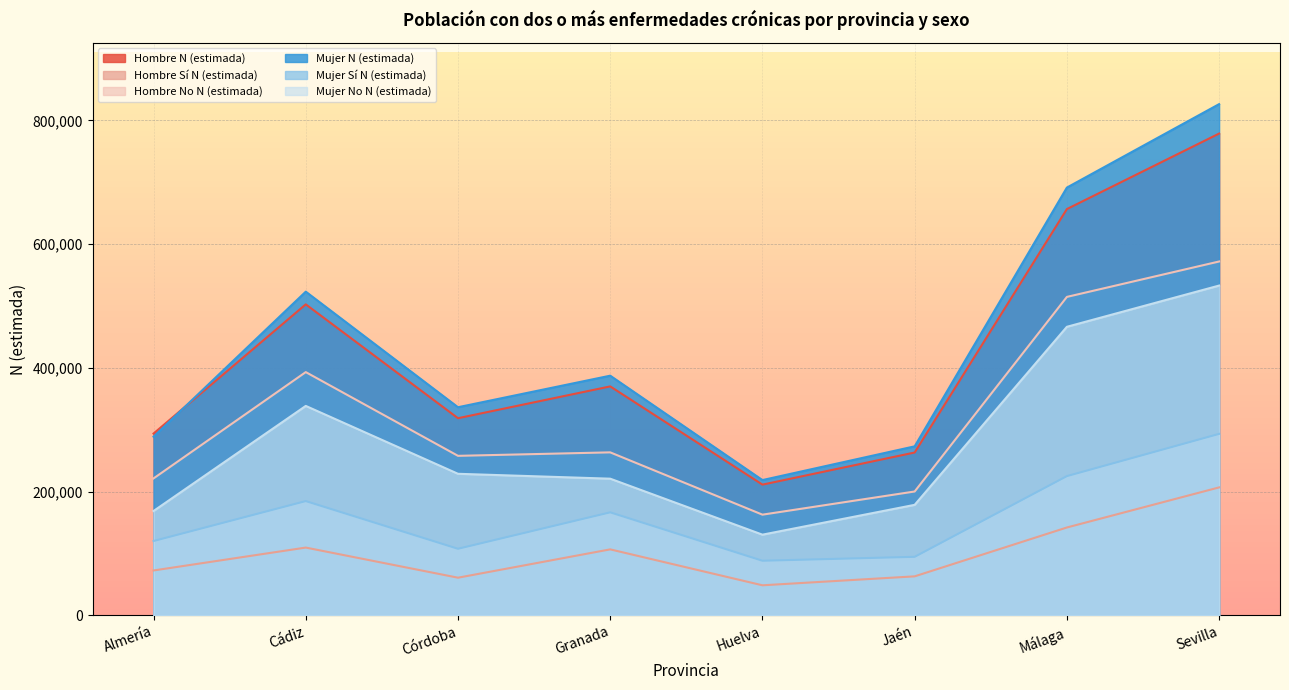

Reading right to left, transcribe all the data shown in this chart.

Hombre N (estimada): Sevilla=778583	Málaga=656558	Jaén=263123	Huelva=211221	Granada=369964	Córdoba=318565	Cádiz=502575	Almería=293761
Hombre Sí N (estimada): Sevilla=206742	Málaga=141953	Jaén=62993	Huelva=48532	Granada=106587	Córdoba=60809	Cádiz=109496	Almería=72497
Hombre No N (estimada): Sevilla=571841	Málaga=514605	Jaén=200130	Huelva=162689	Granada=263377	Córdoba=257756	Cádiz=393079	Almería=221264
Mujer N (estimada): Sevilla=826167	Málaga=691294	Jaén=273115	Huelva=218587	Granada=387283	Córdoba=336309	Cádiz=523084	Almería=288703
Mujer Sí N (estimada): Sevilla=293231	Málaga=224996	Jaén=94553	Huelva=88235	Granada=166458	Córdoba=107569	Cádiz=184649	Almería=120089
Mujer No N (estimada): Sevilla=532936	Málaga=466298	Jaén=178562	Huelva=130352	Granada=220825	Córdoba=228740	Cádiz=338435	Almería=168614